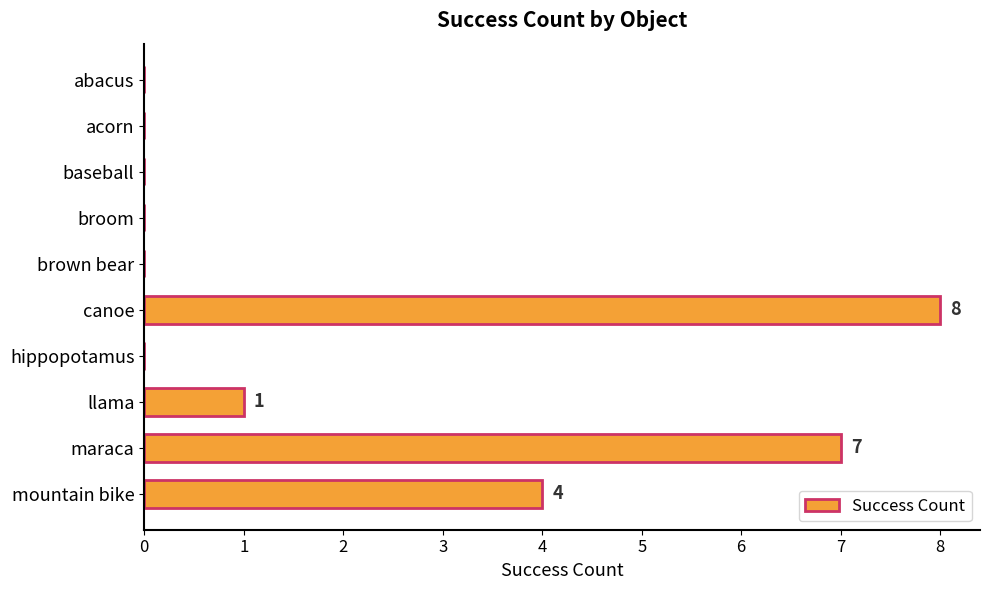

Reading bottom to top, transcribe all the data shown in this chart.

mountain bike=4	maraca=7	llama=1	hippopotamus=0	canoe=8	brown bear=0	broom=0	baseball=0	acorn=0	abacus=0